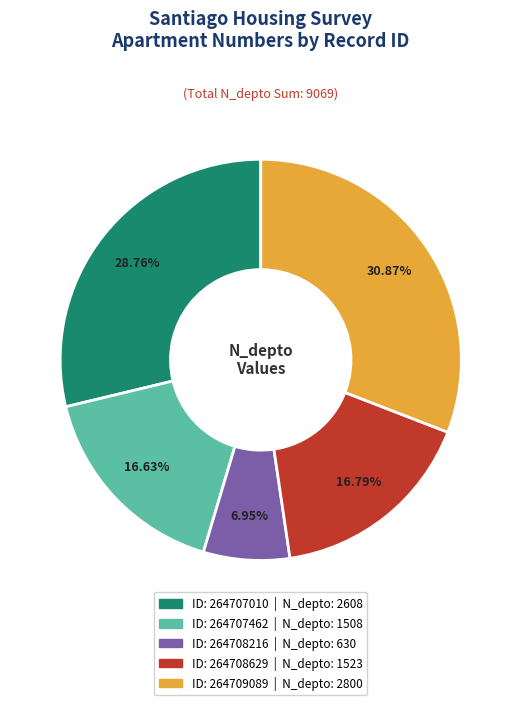

Is there a majority slice in this chart?

No